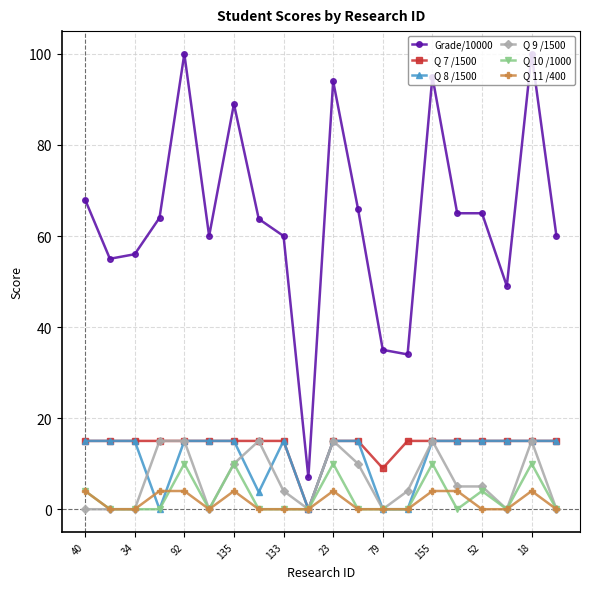

Which series has the largest range (max minus min)?

Grade/10000